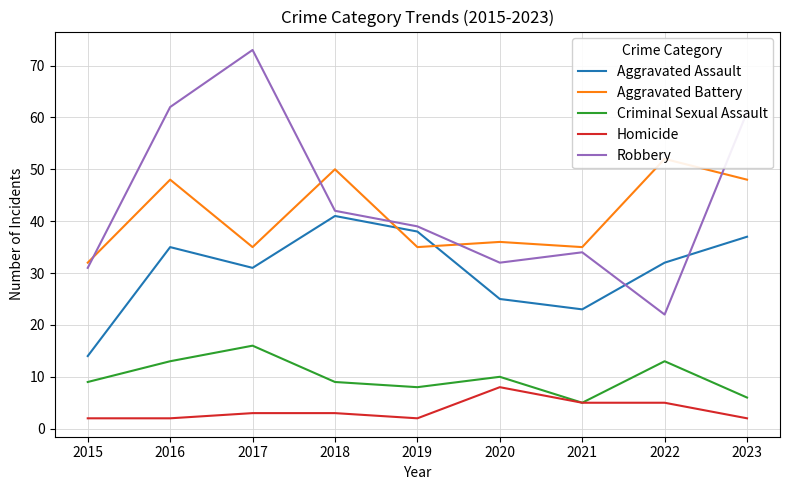

Rank the series at 2017 from lowest to highest value.

Homicide, Criminal Sexual Assault, Aggravated Assault, Aggravated Battery, Robbery